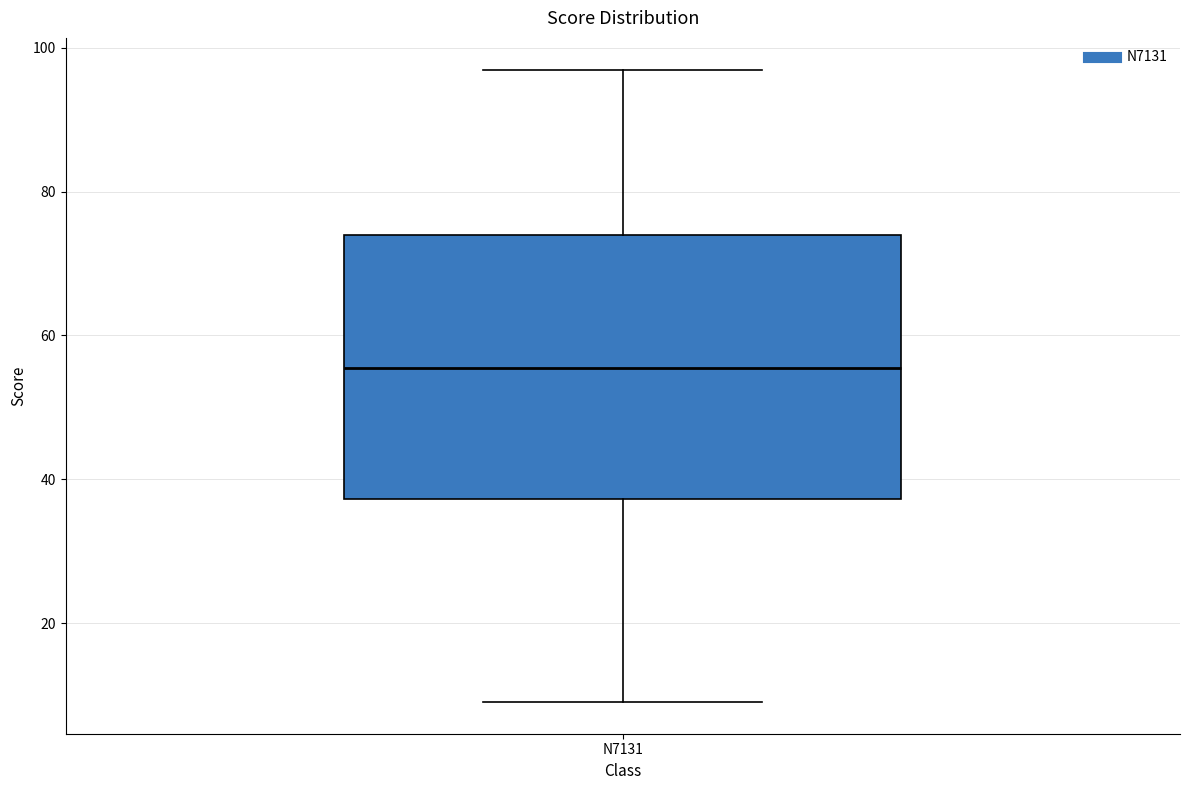

Where does the upper whisker of the box for N7131 end on the y-axis? The values are not printed on the chart, so give them approximately, as read against the axis.

98